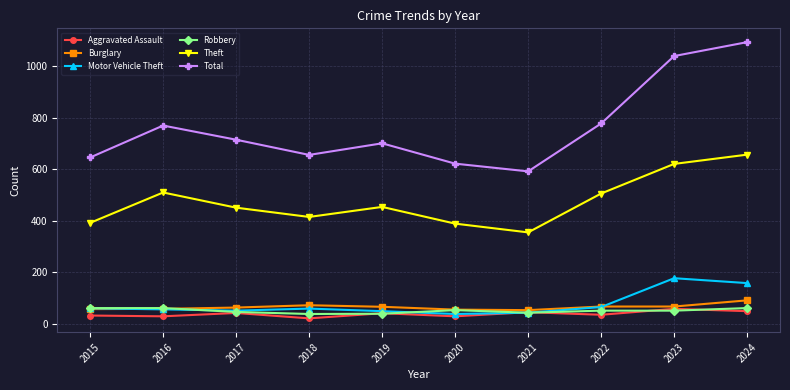

At which category is the sum across all series the highest?

2024